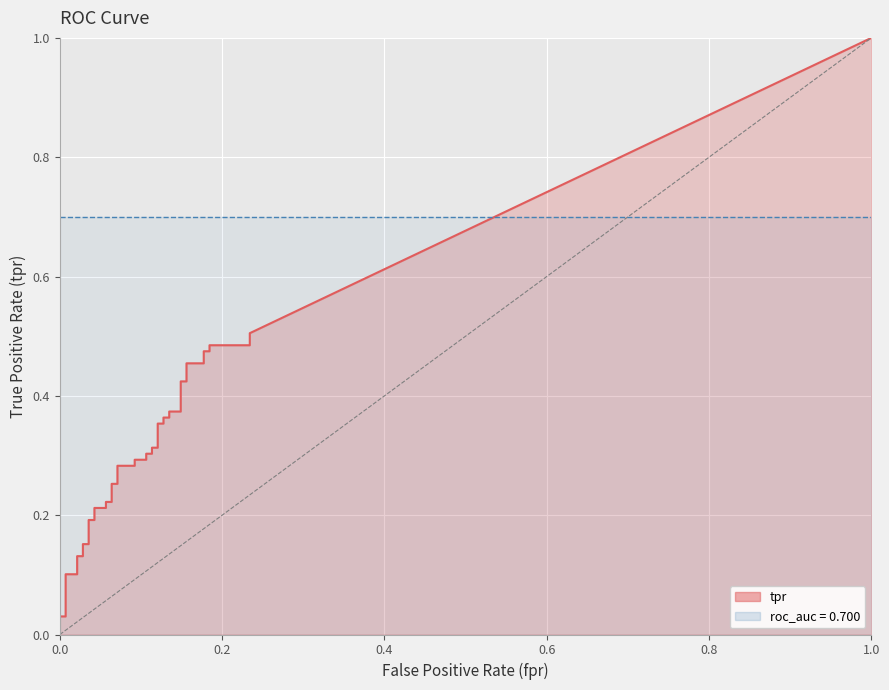

How many values in the fpr series exceed 0?

38